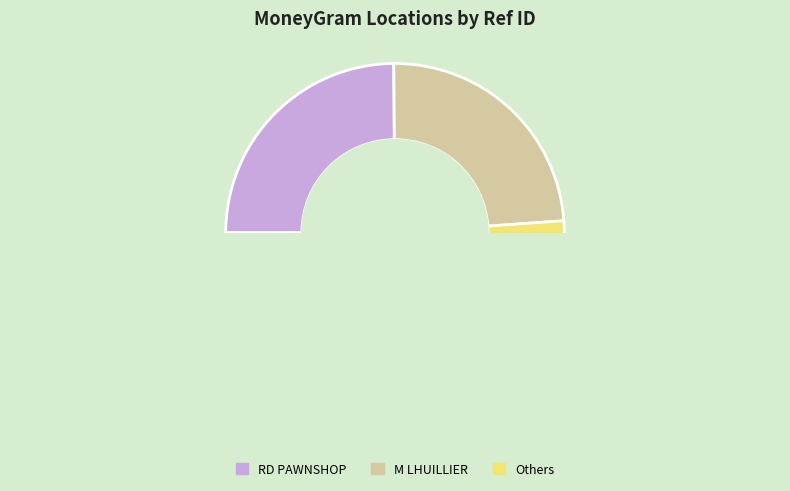

Does RD PAWNSHOP INC. - #1846 represent more than half of the total?

No